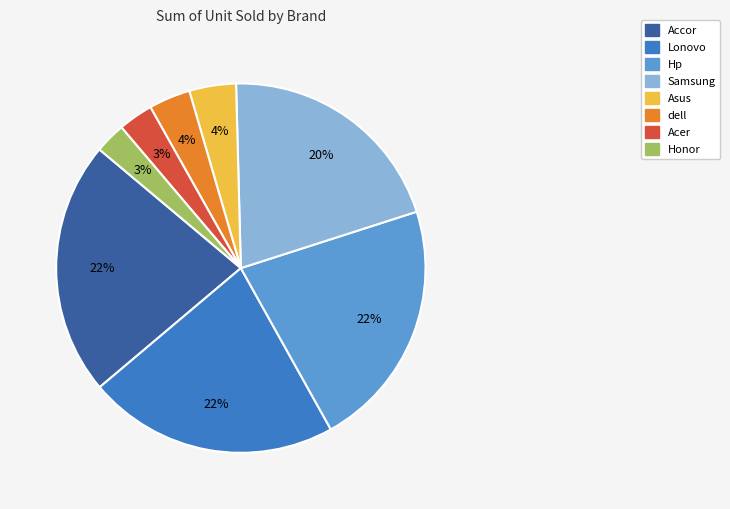

How many segments does this pie chart have?

8